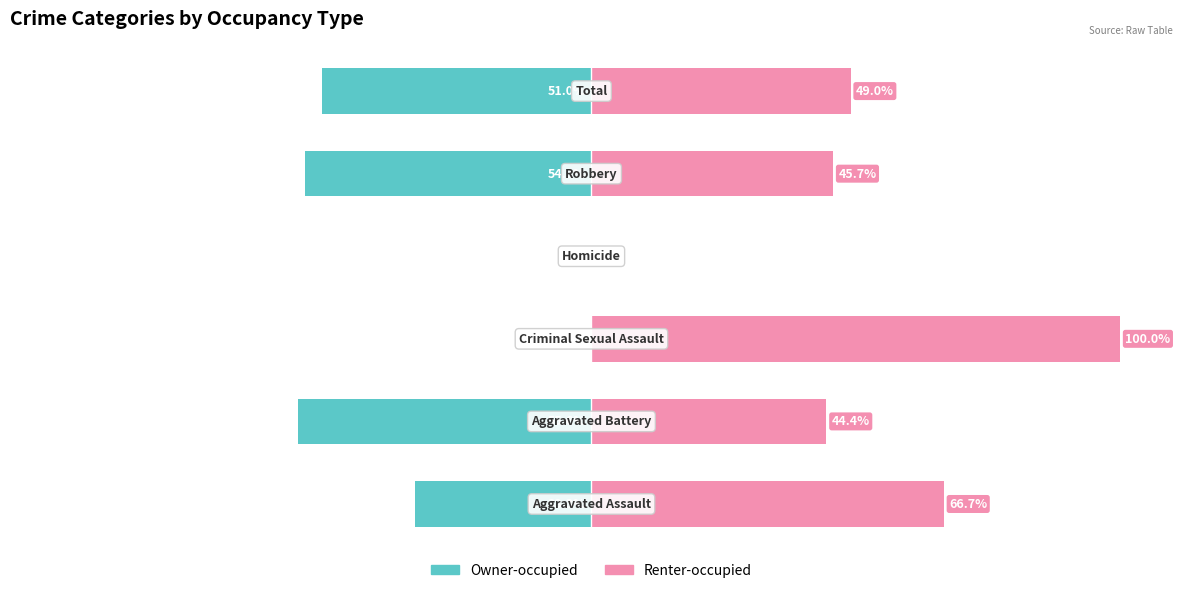

Are the bars horizontal?

Yes